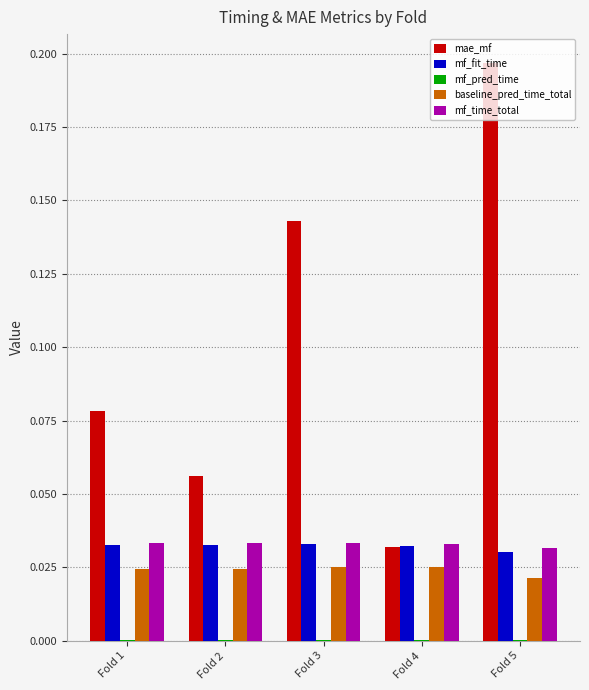

Count the number of data series in this chart.

5